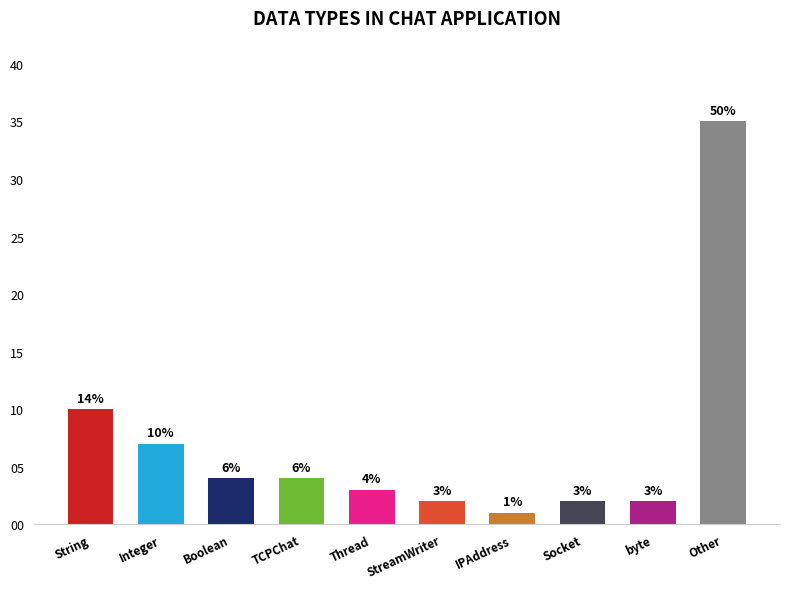

What is the difference between the maximum and minimum values?

34